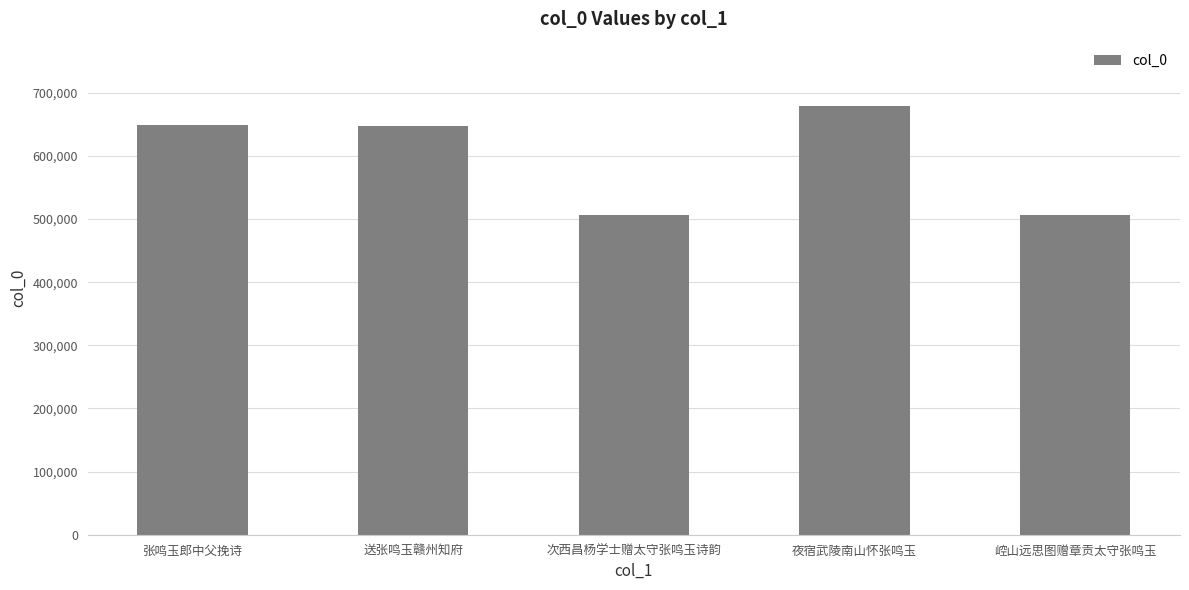

What is the label of the 5th bar from the right?

张鸣玉郎中父挽诗